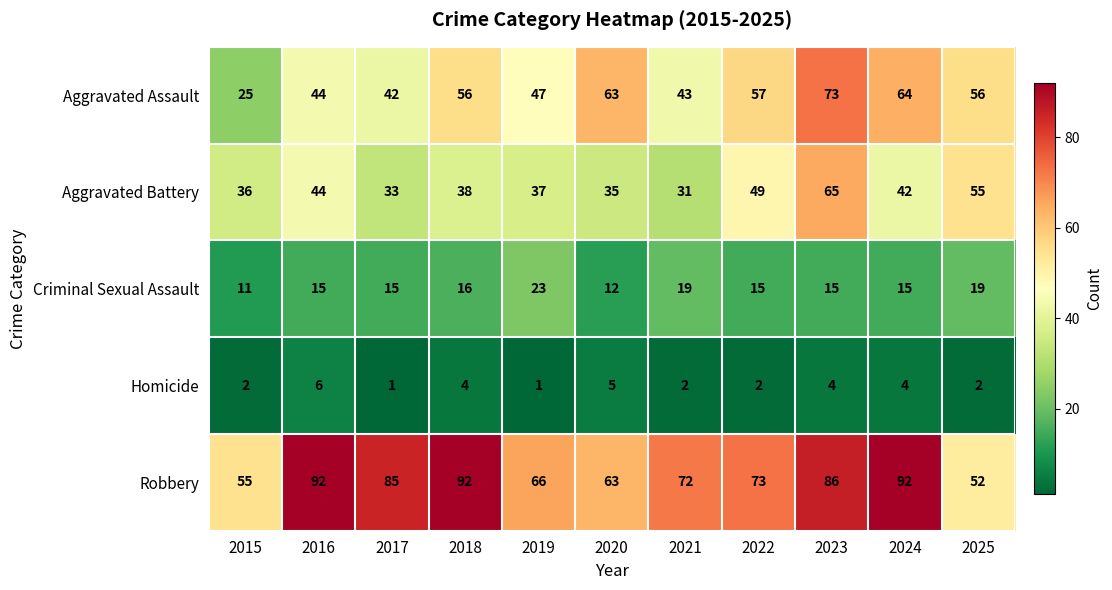

How many series are shown in this chart?

5